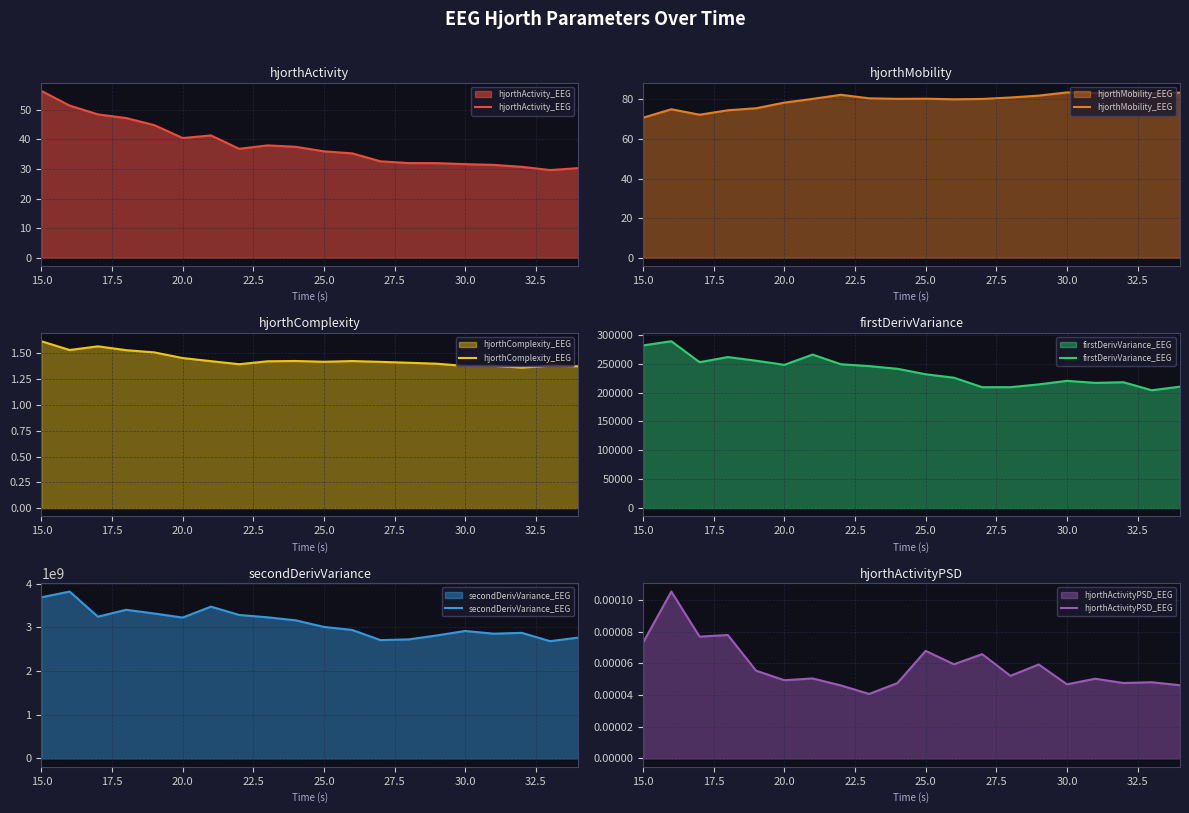

True or false: hjorthActivity_EEG and firstDerivVariance_EEG intersect in this chart.

False